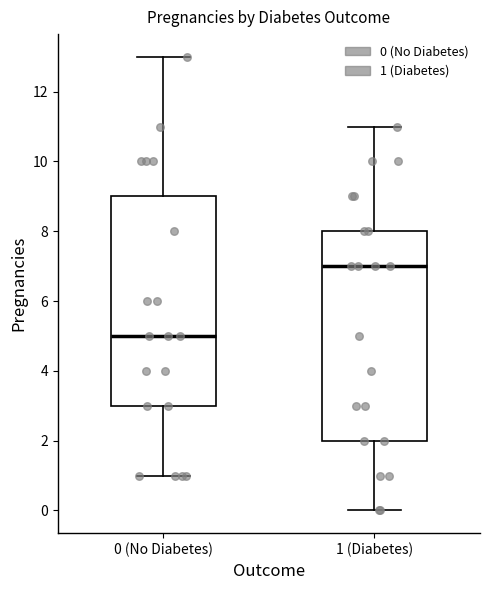

Where does the upper whisker of the box for 0 (No Diabetes) end on the y-axis? The values are not printed on the chart, so give them approximately, as read against the axis.

13